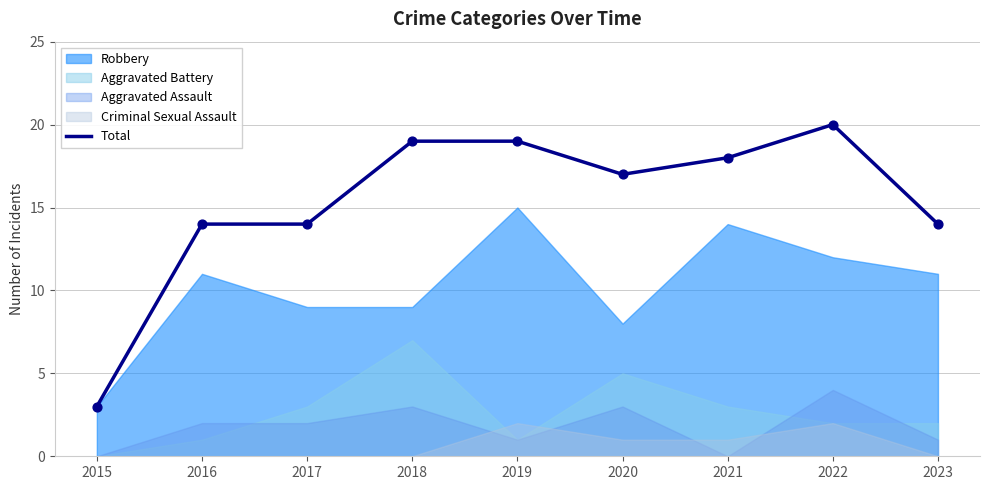

What is the change in value from 2016 to 2022?

+6